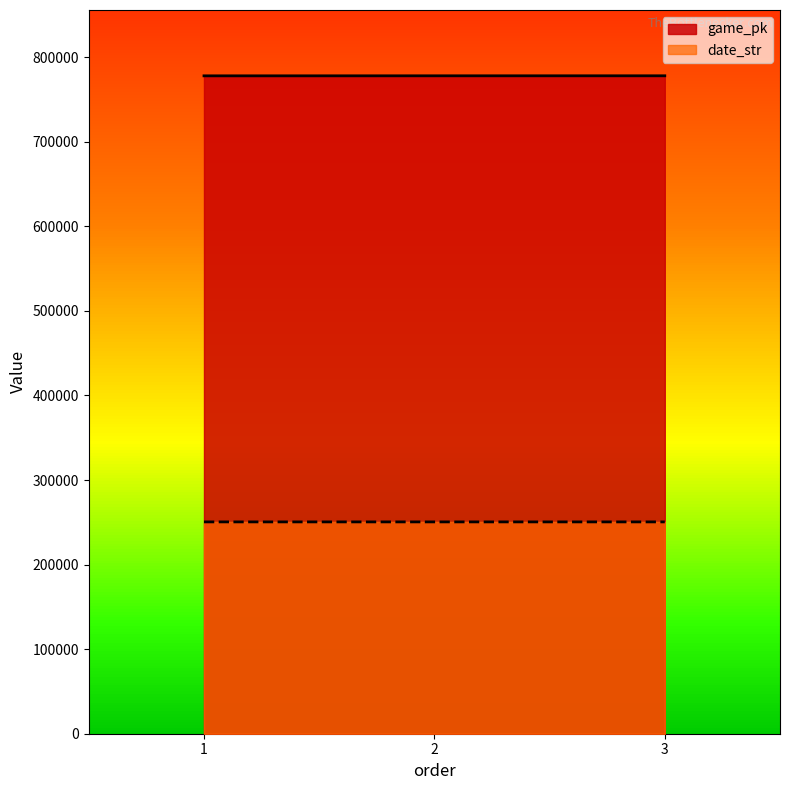

At which category is the sum across all series the highest?

3